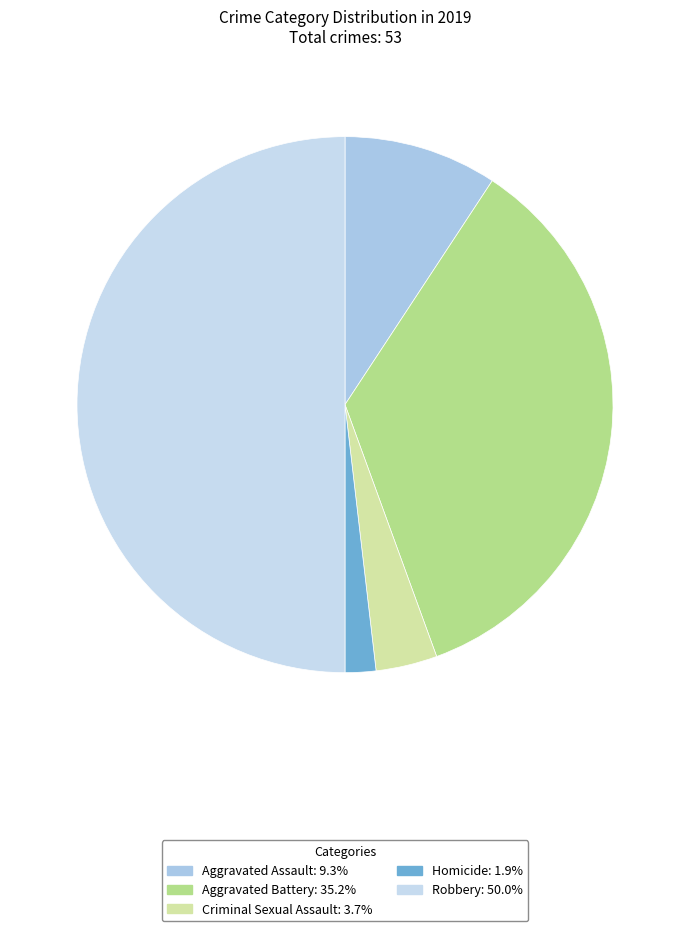

What percentage is the Criminal Sexual Assault slice, to the nearest percent?

4%